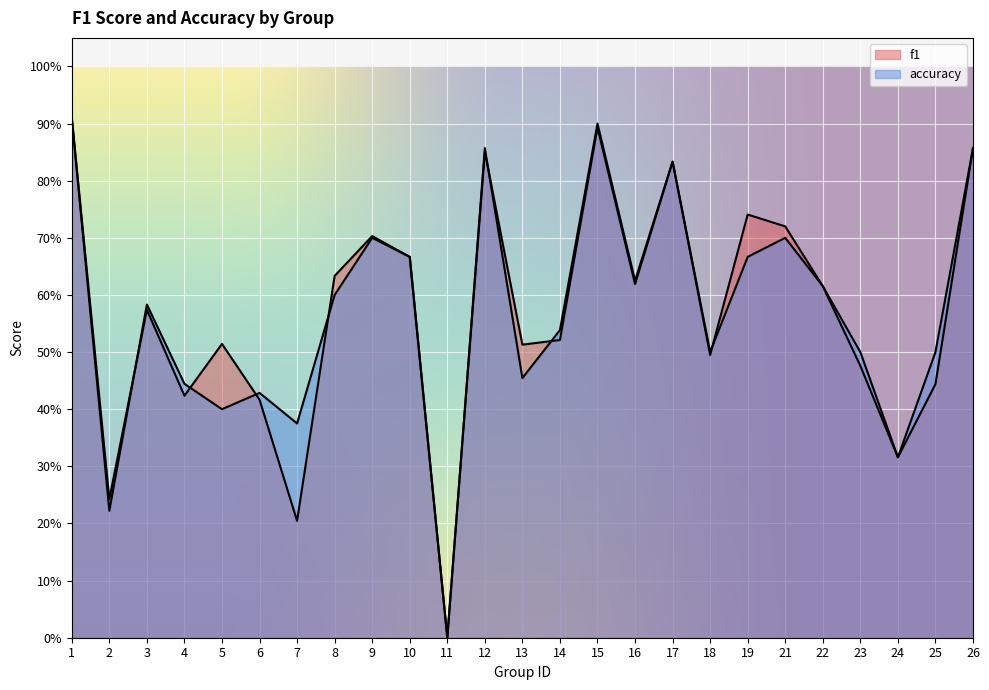

What are all the series names shown in the legend?

f1, accuracy